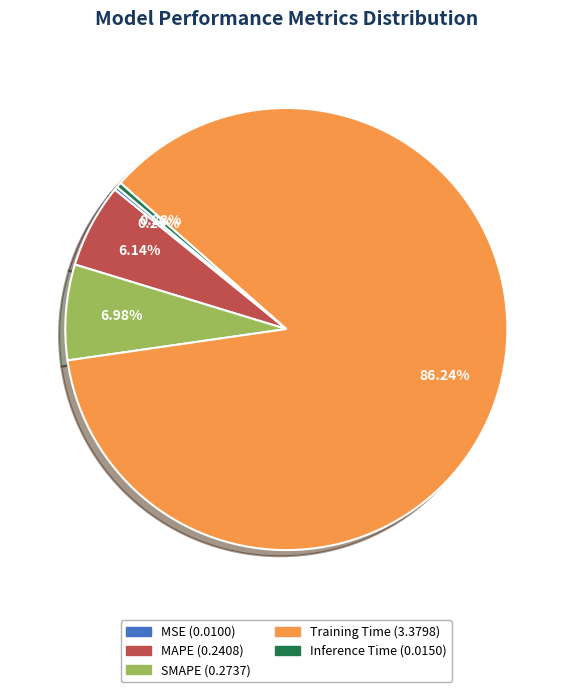

Is the sum of Training Time and Inference Time greater than half?

Yes